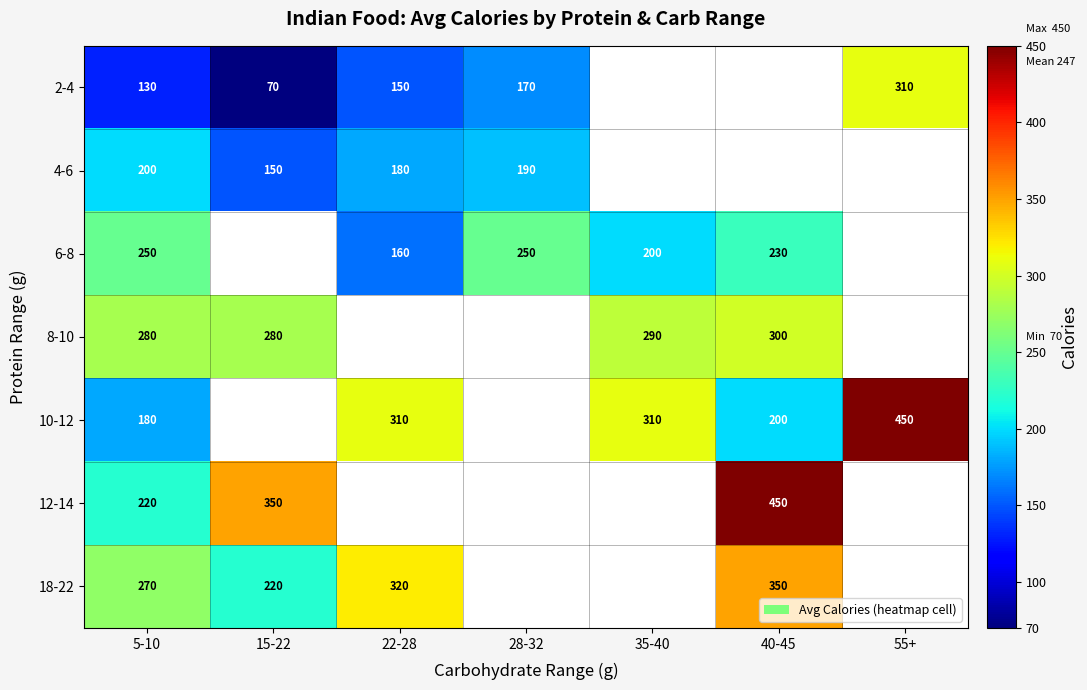

What is the difference between the 2-4 values at 5-10 and 55+?

180